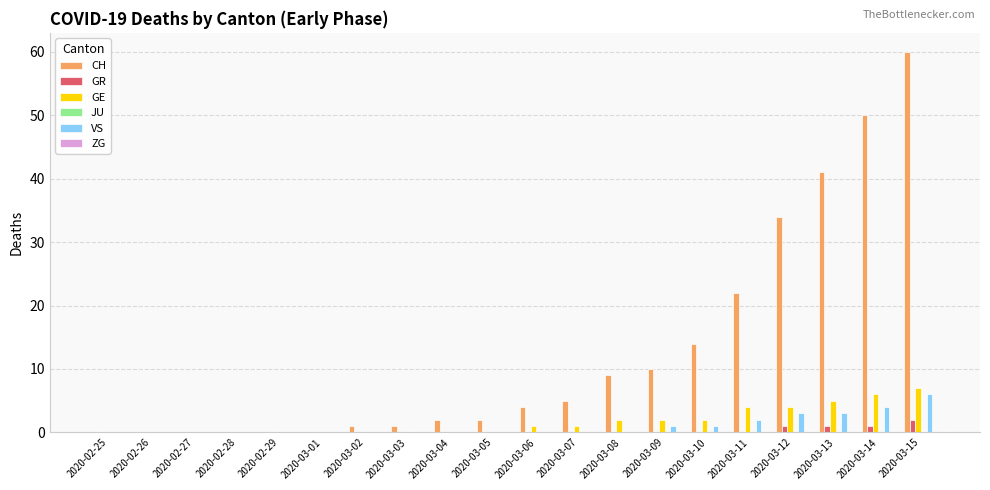

Does the chart contain stacked bars?

No